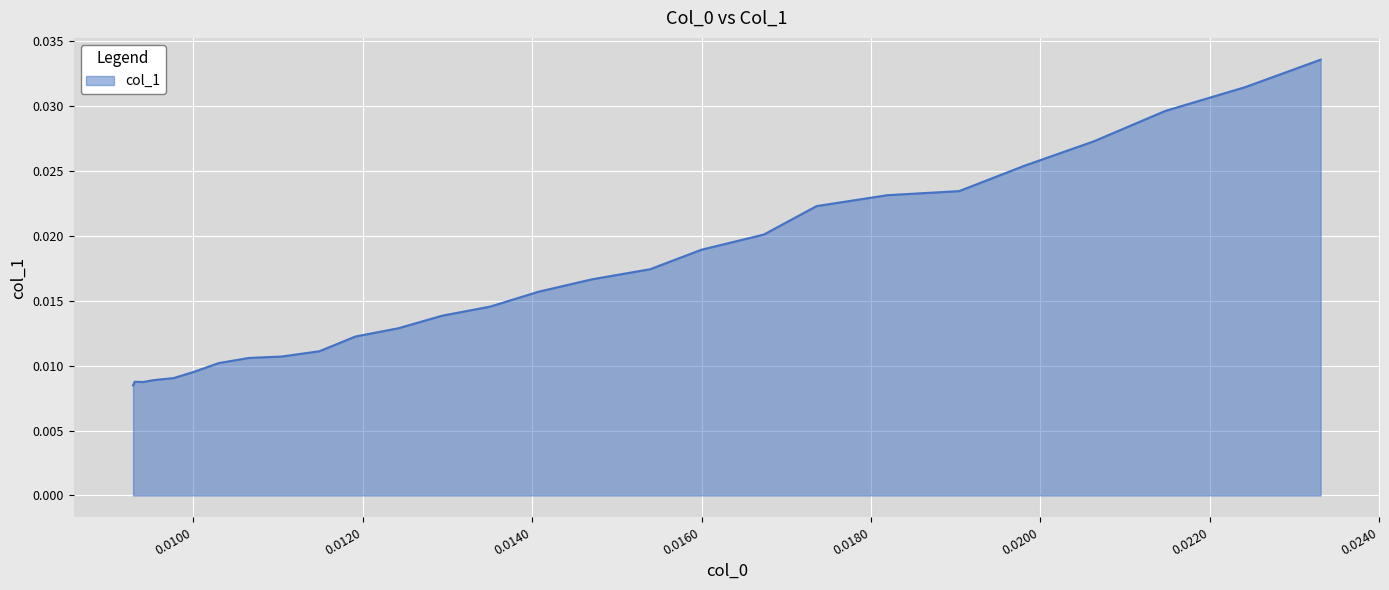

How many lines are shown in the chart?

1